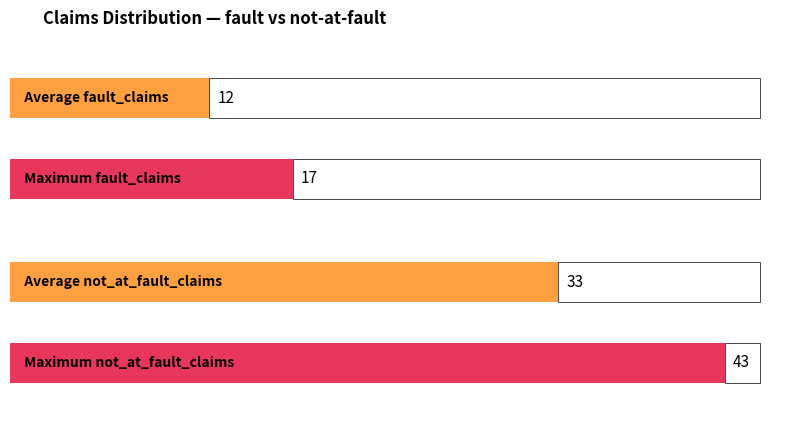

The not_at_fault_claims series shows 4 at 1 fault / 1 not. True or false?

False